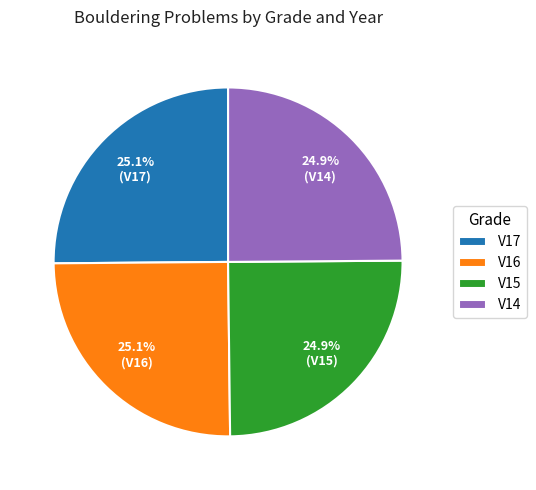

How many slices are in this pie chart?

4